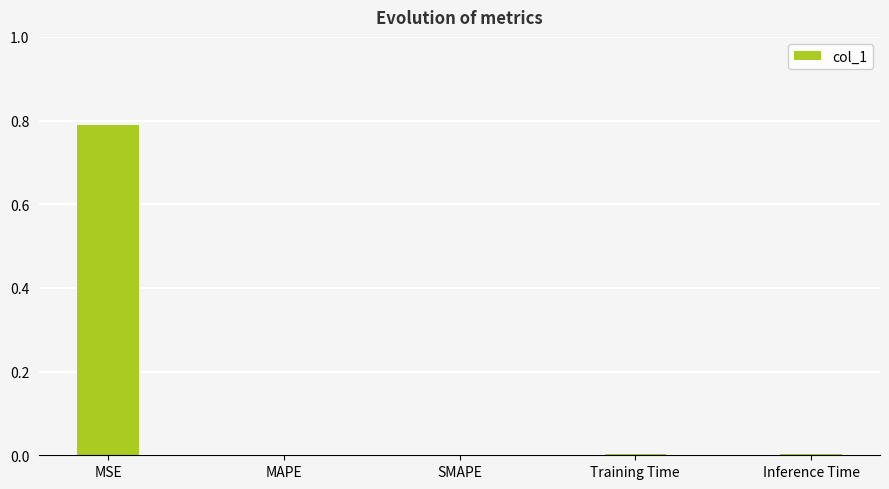

What is the change in value from MSE to MAPE?

-0.8